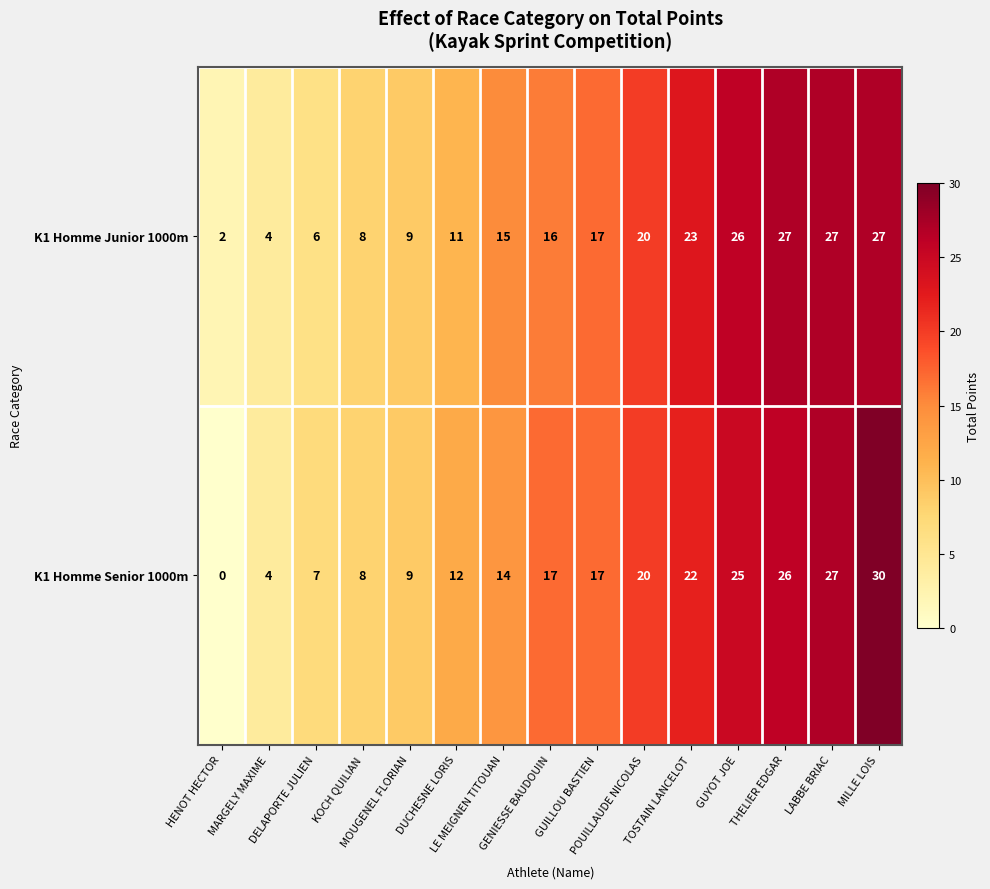

What is the difference between the maximum and minimum values in the K1 Homme Senior 1000m series?

30